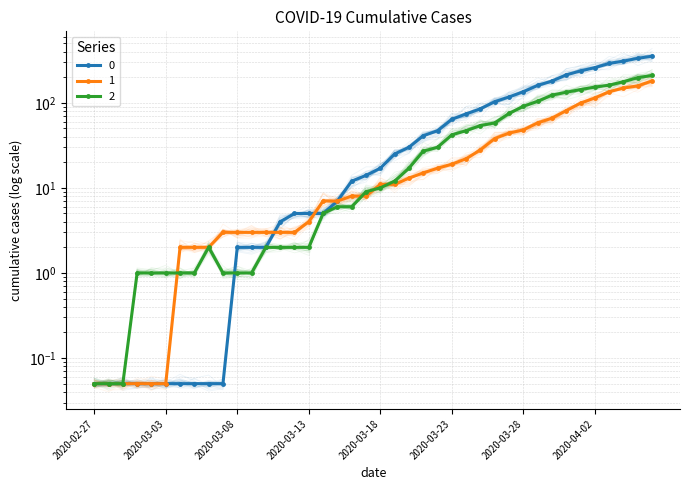

Which category has the lowest value in the 0 series?

2020-02-27